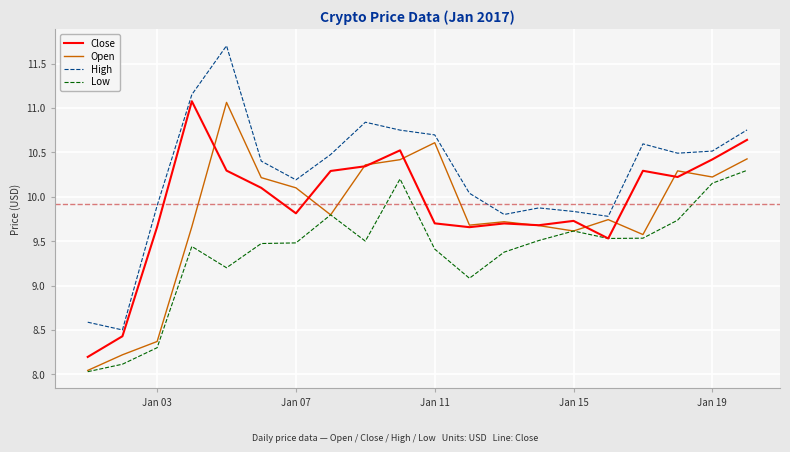

Is this an area chart (filled region under the line)?

No